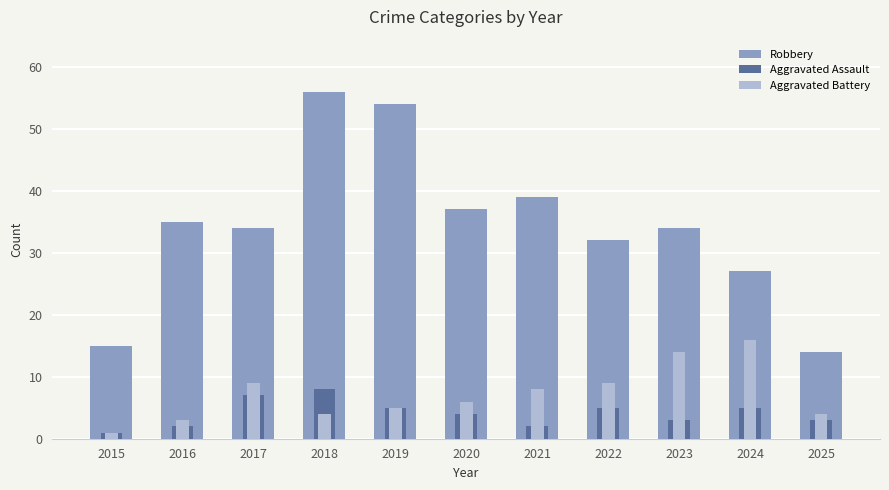

At which label does Aggravated Assault reach its peak?

2018